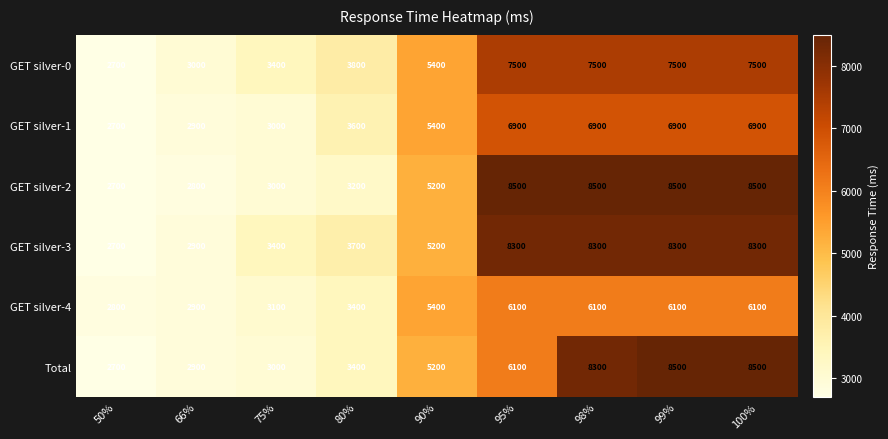

Where is GET silver-3 nearest to the value 5500?

90%